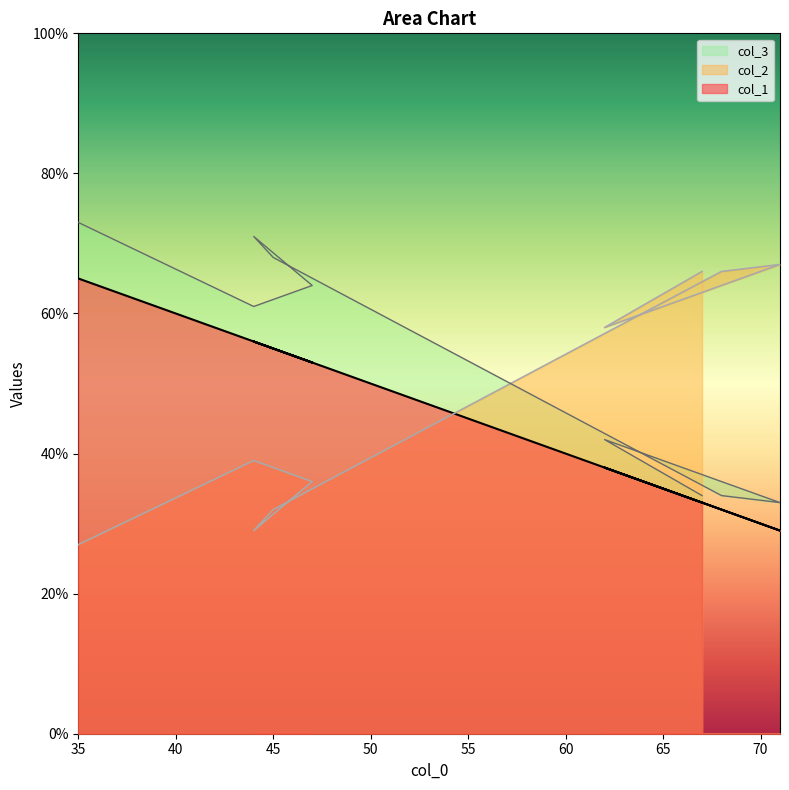

List the series in order of their overall mean, lowest first.

col_1, col_2, col_3